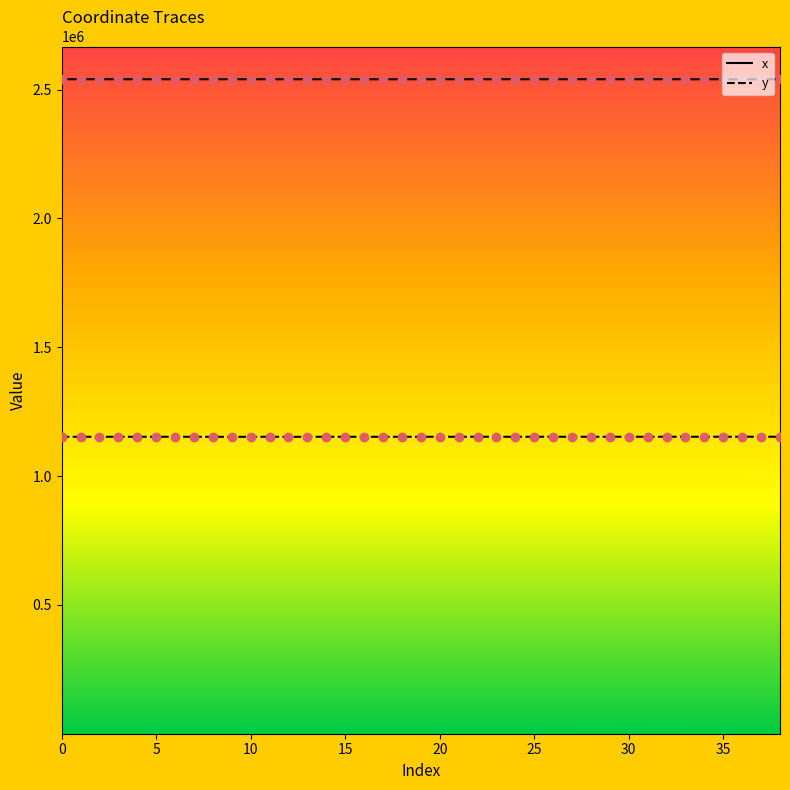

True or false: y has more than 1 points higher than both neighbors.

True